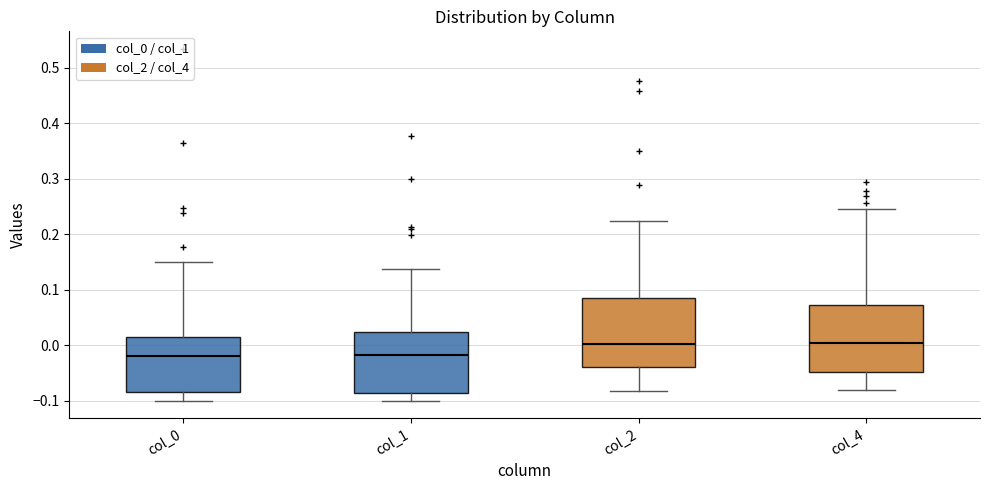

Reading left to right, transcribe this box plot: for each box, give where its median line is, the range the box spans, and where its two whiskers end, as read against the y-axis. The values are not printed on the chart, so give them approximately, as read against the axis.

col_0: median -0.02, box -0.08 to 0.01, whiskers -0.10 to 0.15
col_1: median -0.02, box -0.09 to 0.02, whiskers -0.10 to 0.14
col_2: median 0.00, box -0.04 to 0.09, whiskers -0.08 to 0.22
col_4: median 0.00, box -0.05 to 0.07, whiskers -0.08 to 0.24